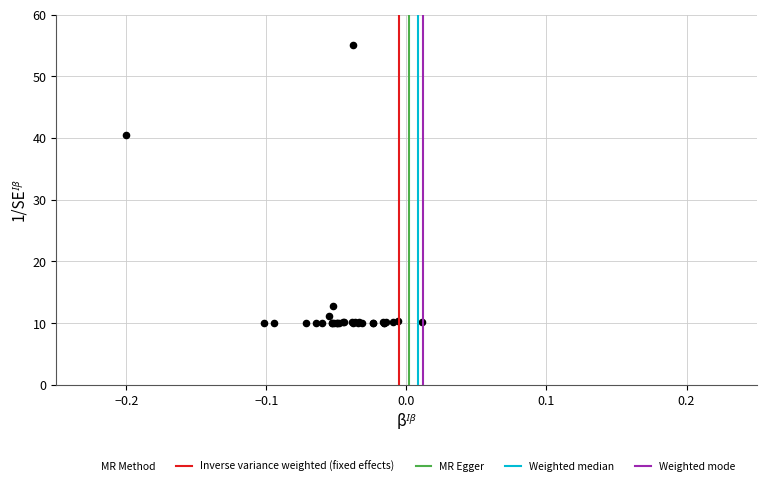

What Y value in the scatter plot is closest to 32?

40.4